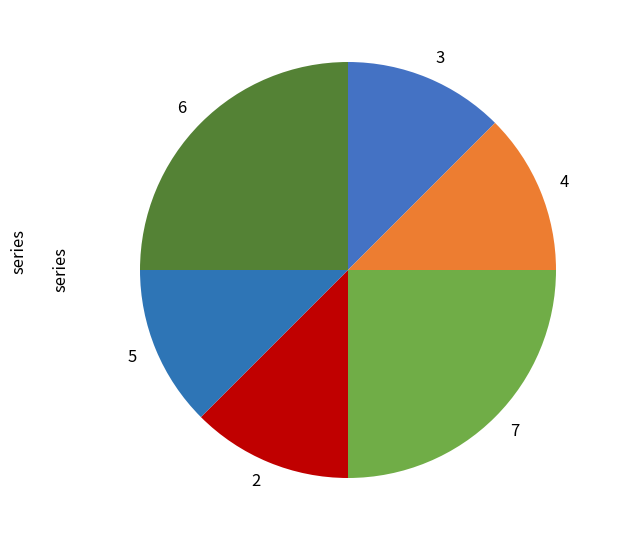

Does 6 represent more than half of the total?

No